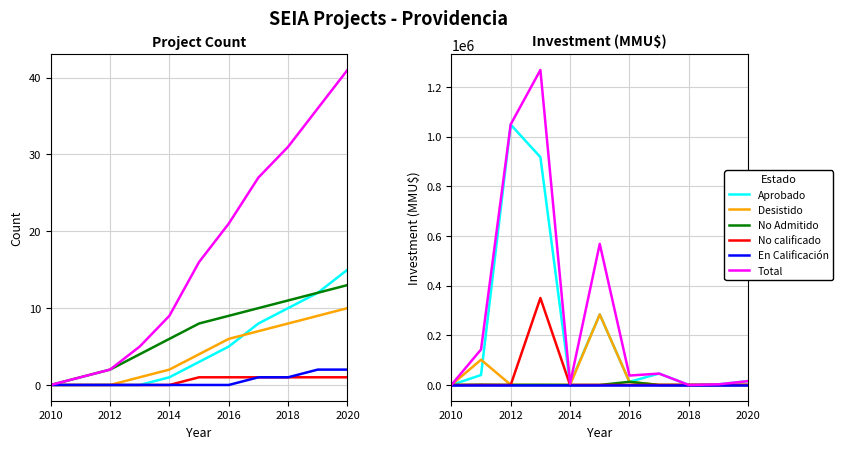

True or false: No calificado and Total intersect in this chart.

False